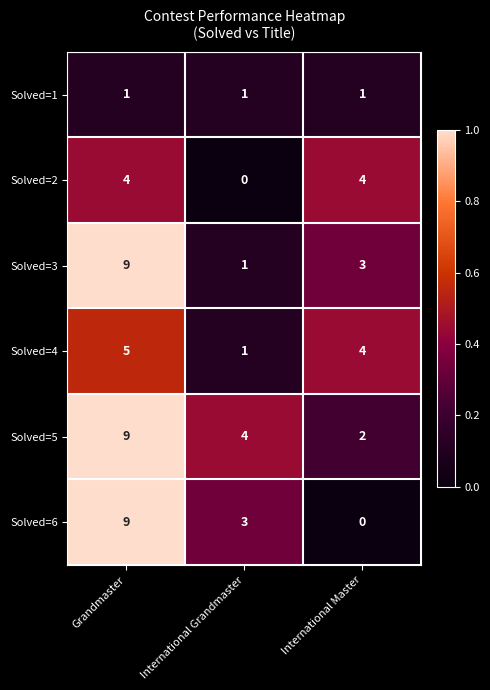

At which label is Solved=5 closest to 5?

International Grandmaster